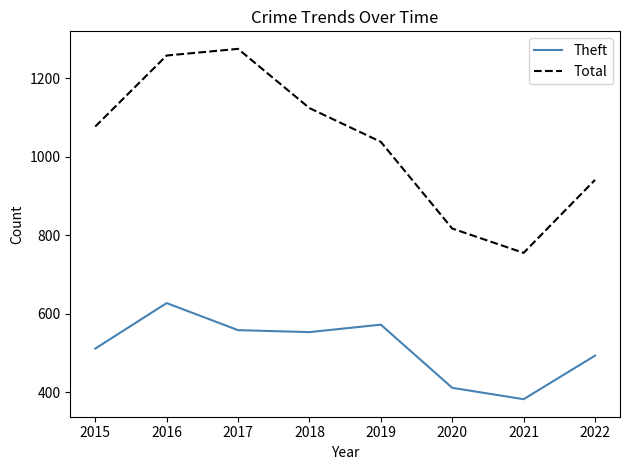

Reading left to right, extract all data points from this chart.

Theft: 511	627	558	553	572	411	382	493
Total: 1077	1258	1275	1124	1038	817	755	941